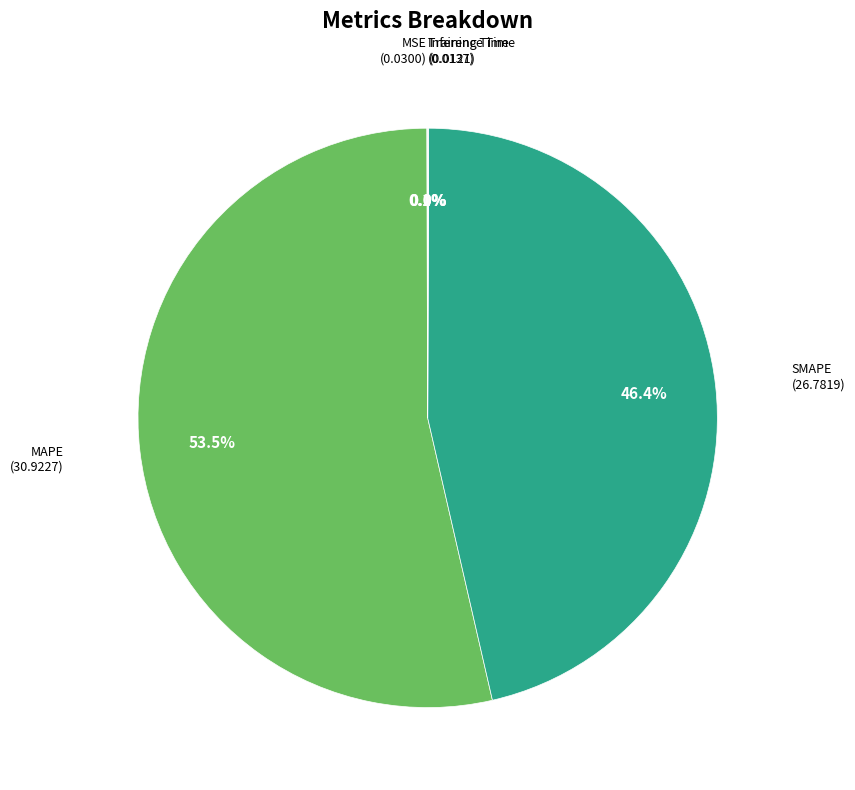

How much of the chart is everything except SMAPE?

53.6%